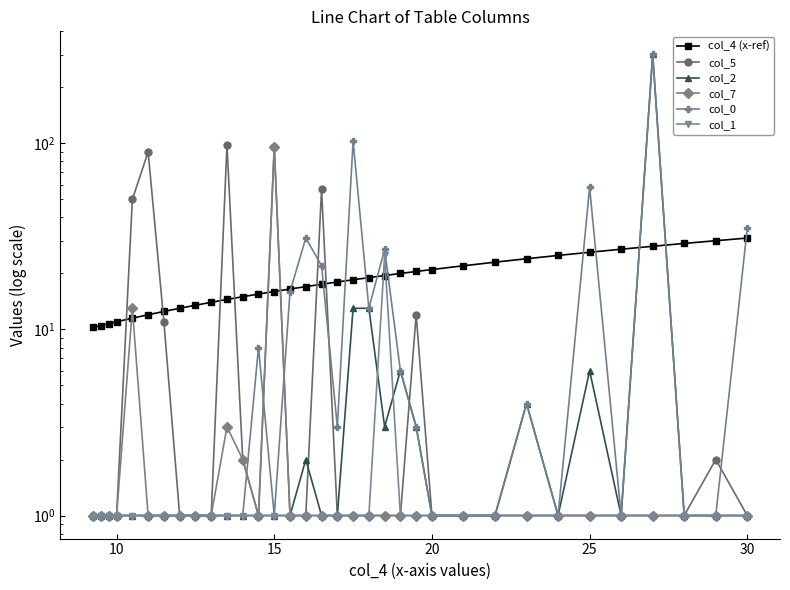

Does the chart have visible grid lines?

No